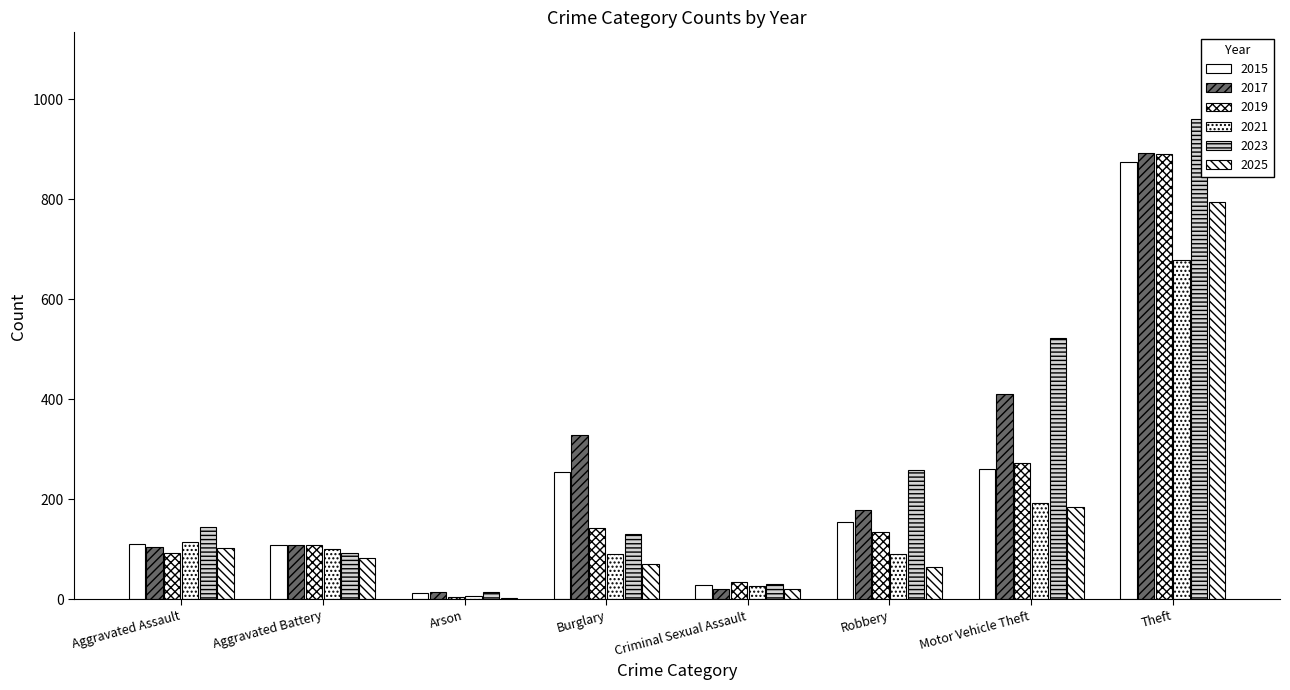

How many groups of bars are there?

8